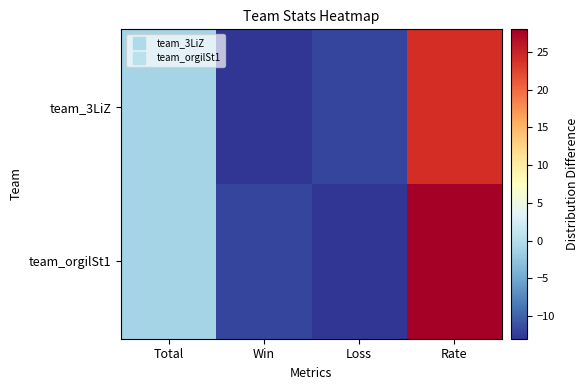

Between Loss and Rate, which is larger?

Rate